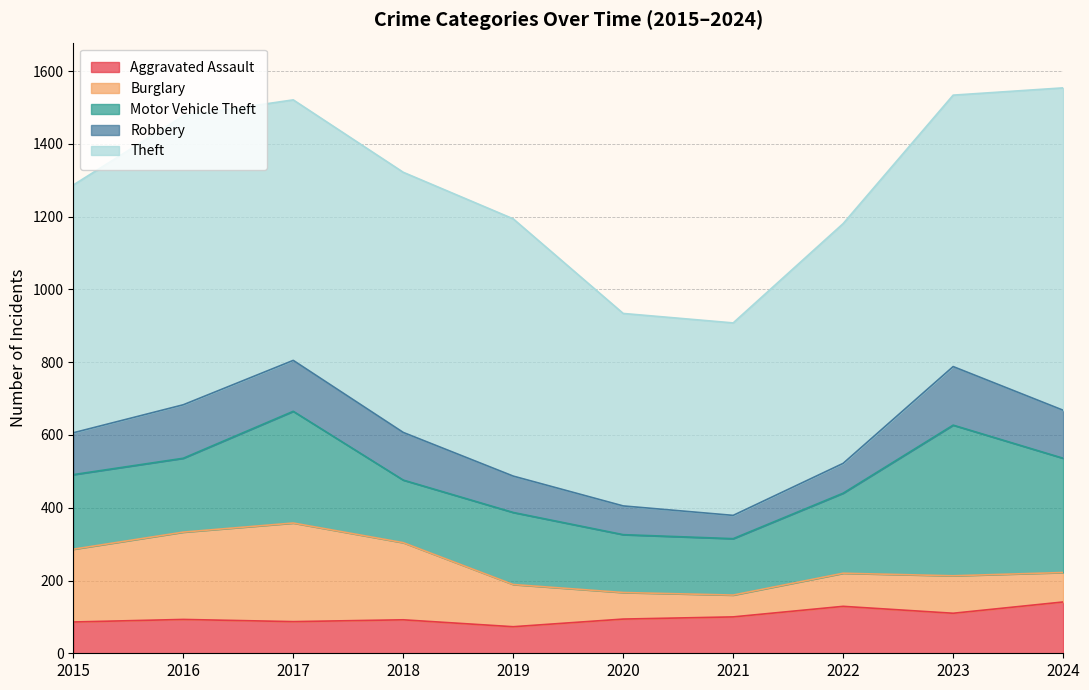

What is the maximum value shown in the chart?

886